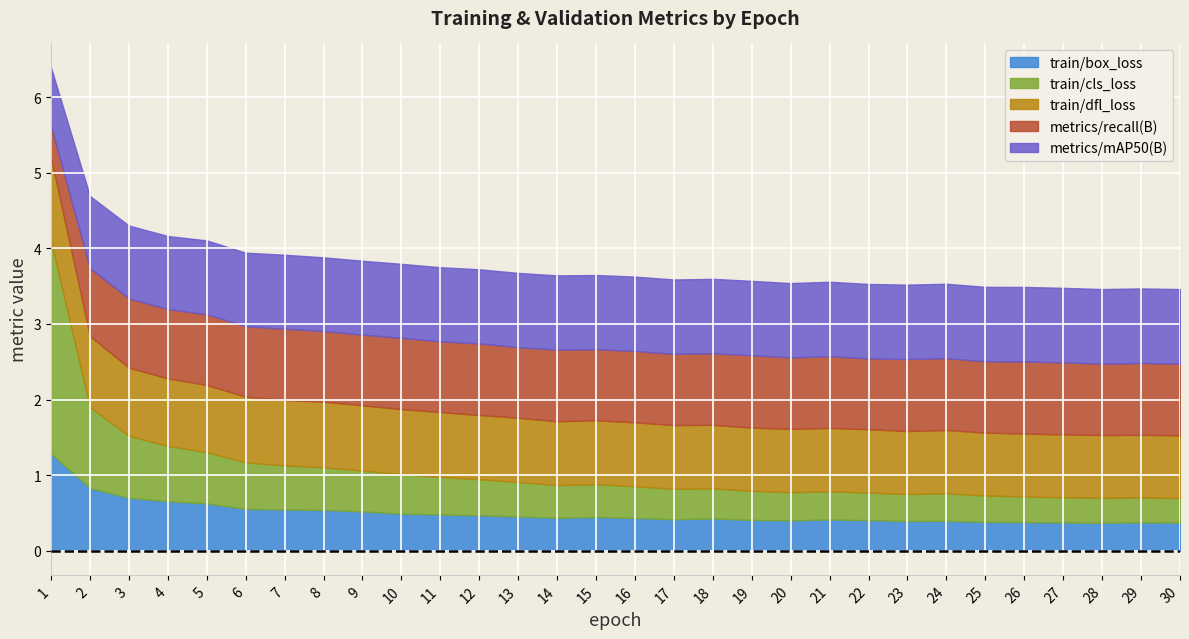

Which has a higher value, 15 or 26?

15